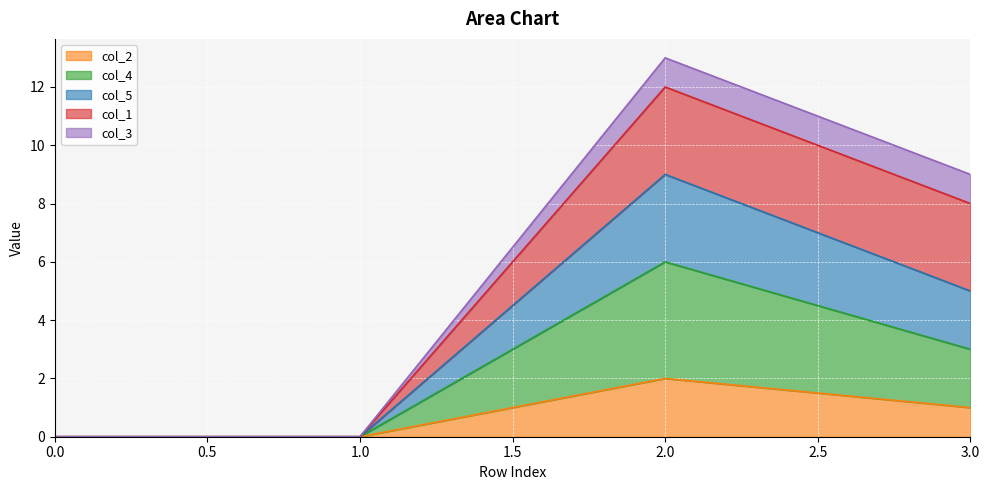

Reading left to right, list the values for the col_2 series.

0.0=0	1.0=0	2.0=2	3.0=1